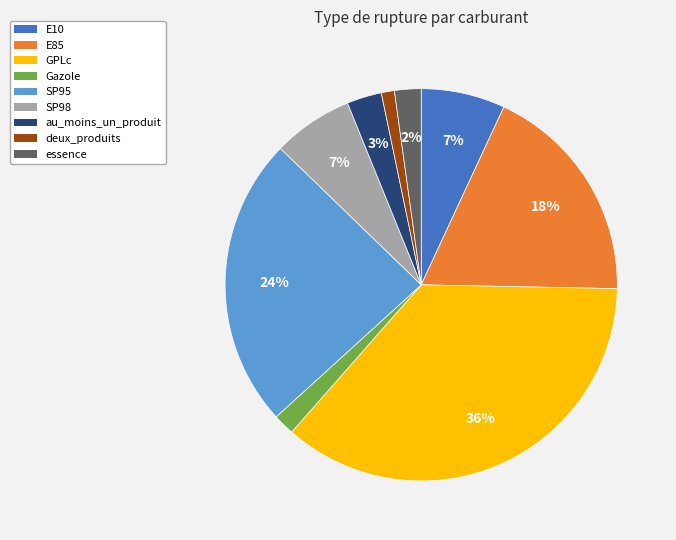

To the nearest percent, what is the combined percentage of E85 and SP98?

25%